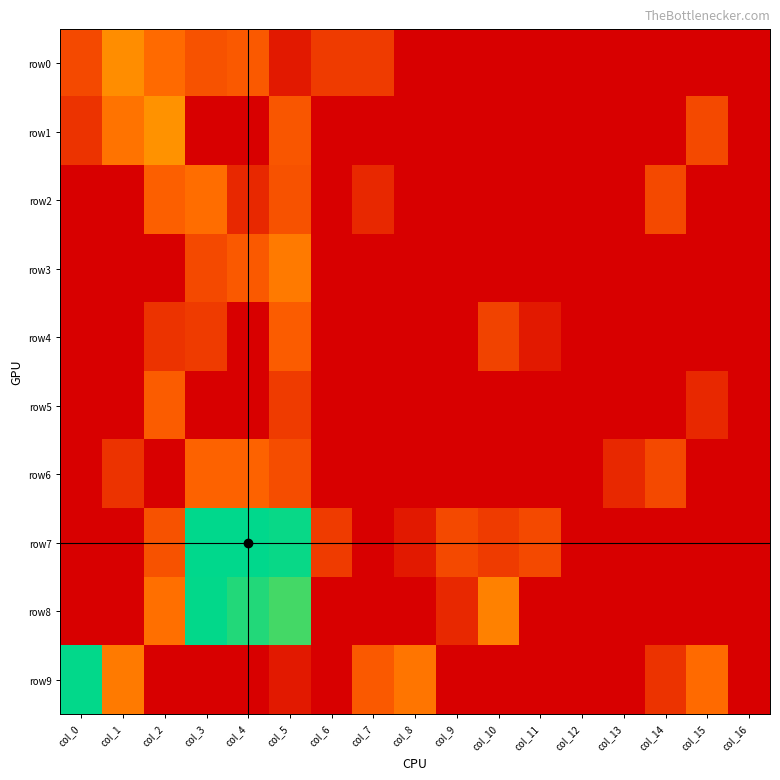

What is the greatest value displayed?

8.2